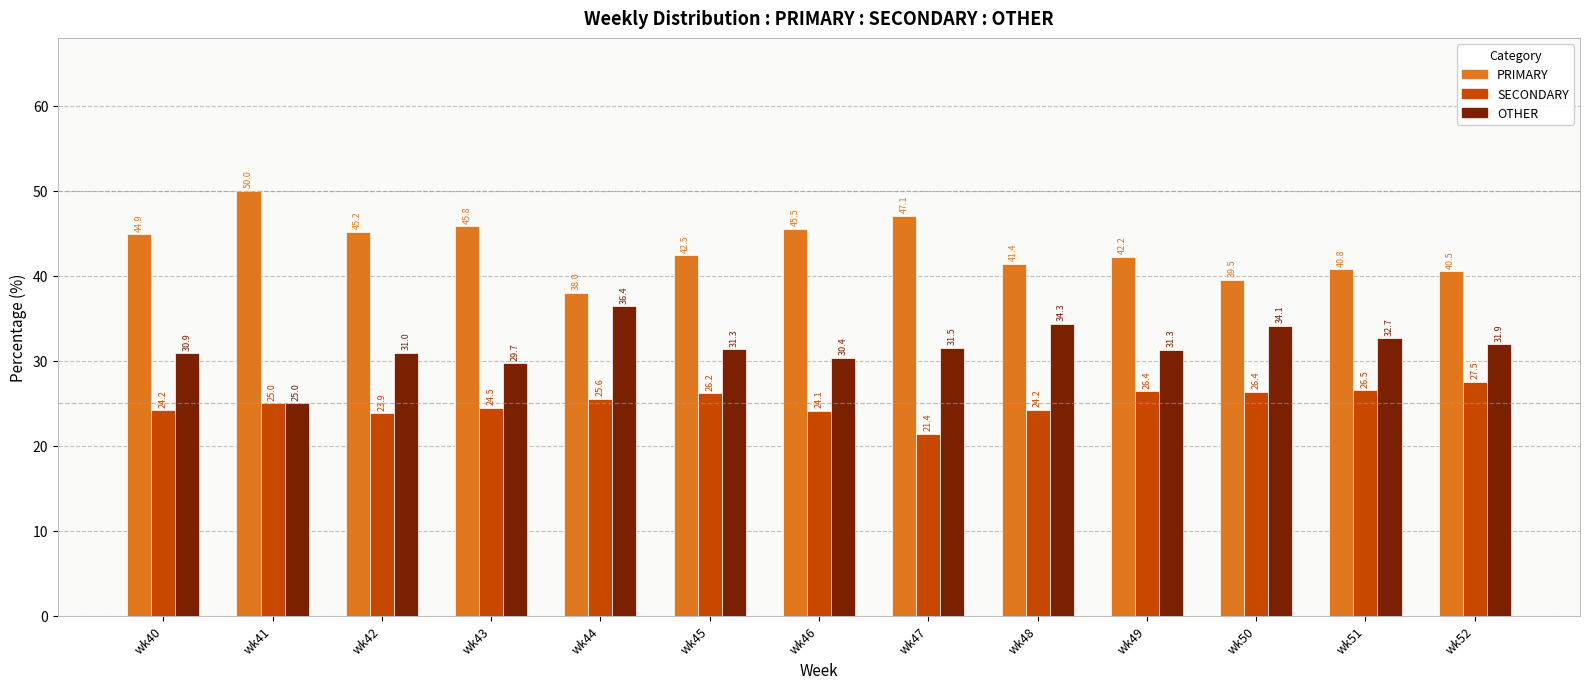

Reading right to left, transcribe all the data shown in this chart.

PRIMARY: wk52=40.5	wk51=40.8	wk50=39.5	wk49=42.2	wk48=41.4	wk47=47.1	wk46=45.5	wk45=42.5	wk44=38.0	wk43=45.8	wk42=45.2	wk41=50.0	wk40=44.9
SECONDARY: wk52=27.5	wk51=26.5	wk50=26.4	wk49=26.4	wk48=24.2	wk47=21.4	wk46=24.1	wk45=26.2	wk44=25.6	wk43=24.5	wk42=23.9	wk41=25.0	wk40=24.2
OTHER: wk52=31.9	wk51=32.7	wk50=34.1	wk49=31.3	wk48=34.3	wk47=31.5	wk46=30.4	wk45=31.3	wk44=36.4	wk43=29.7	wk42=31.0	wk41=25.0	wk40=30.9